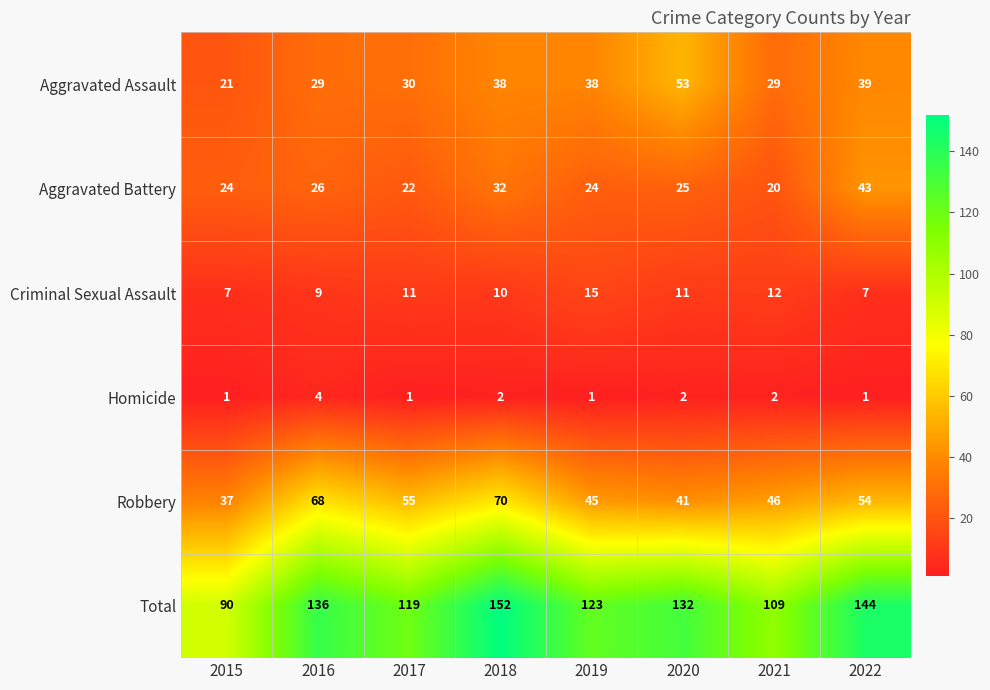

Where is Robbery nearest to the value 53?

2022